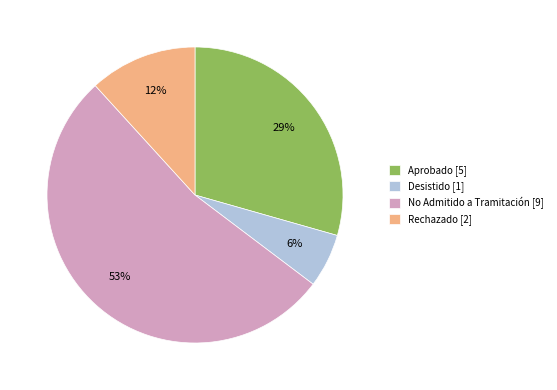

How many slices are in this pie chart?

4